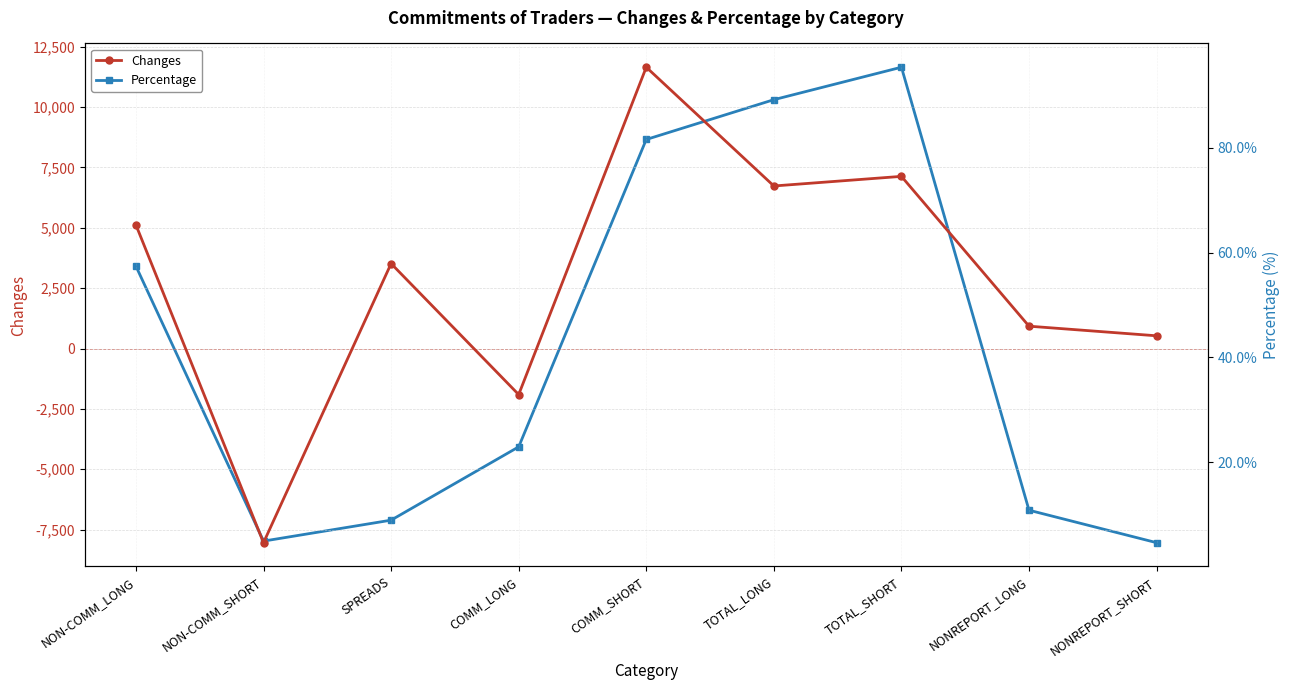

How many interior local peaks does the Changes series have?

3